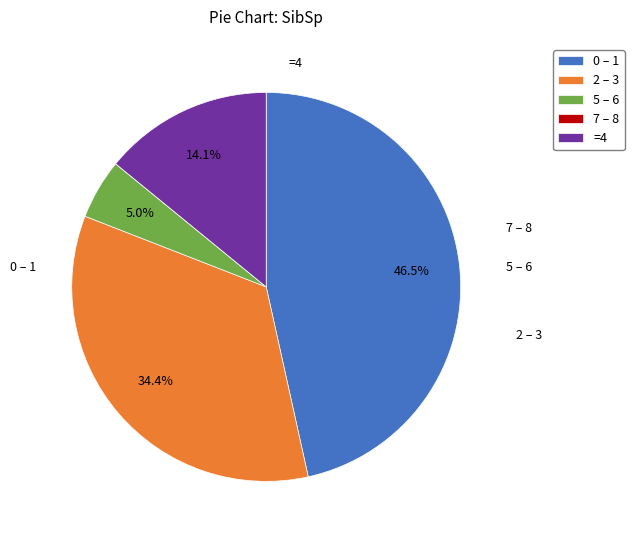

Combined, do =4 and 2 – 3 account for over 50%?

No